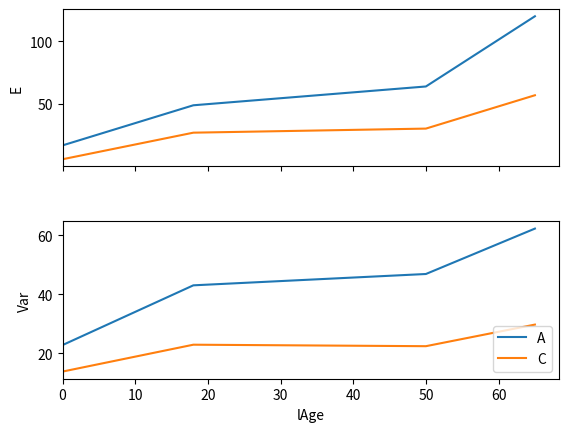

What is the sum of all A values?

175.1